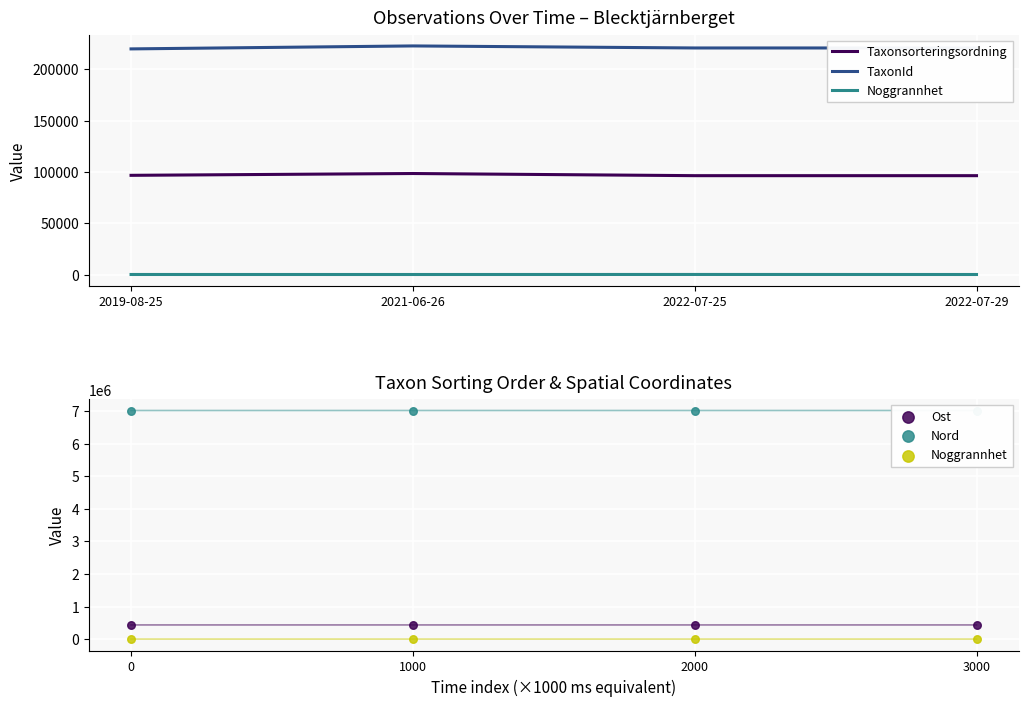

At how many categories does at least one series exceed 5199095?

4